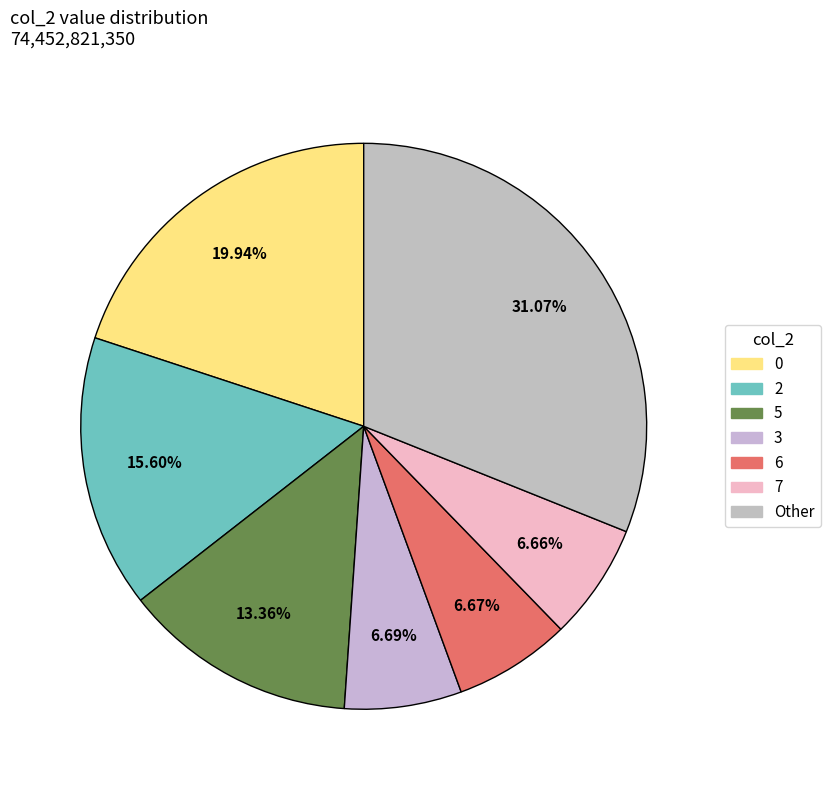

To the nearest percent, what is the average slice percentage?

14%